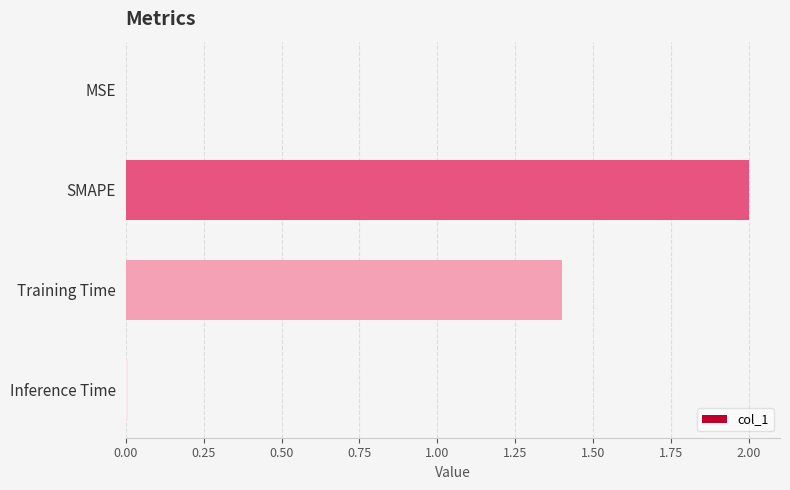

Which label corresponds to the largest value in the chart?

SMAPE